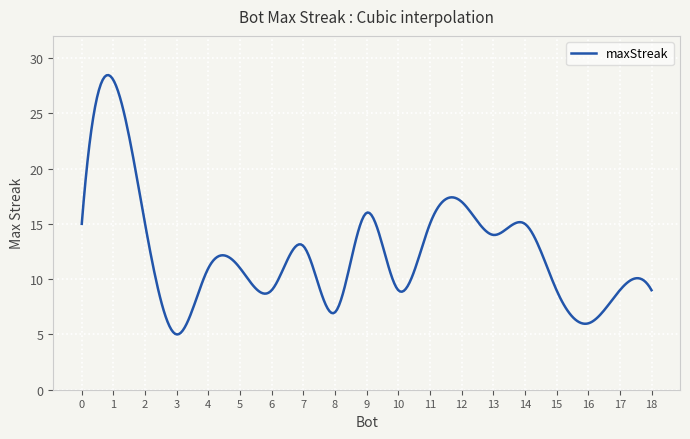

What is the smallest value displayed?

5.0